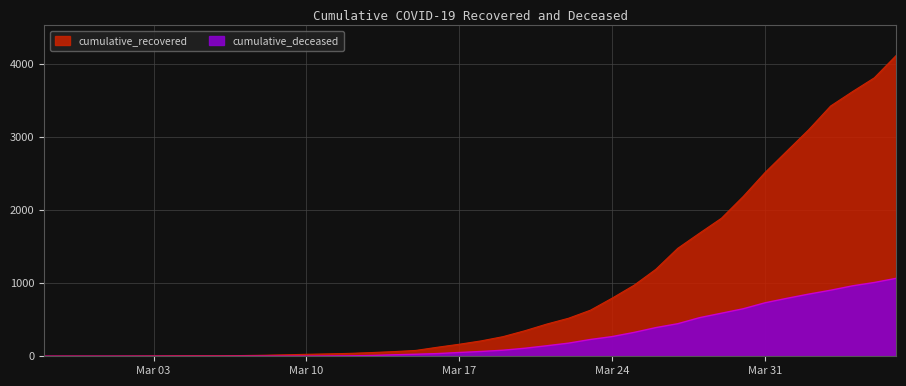

What is the sum of the cumulative_recovered values at 2020-03-13 and 2020-03-16?

175